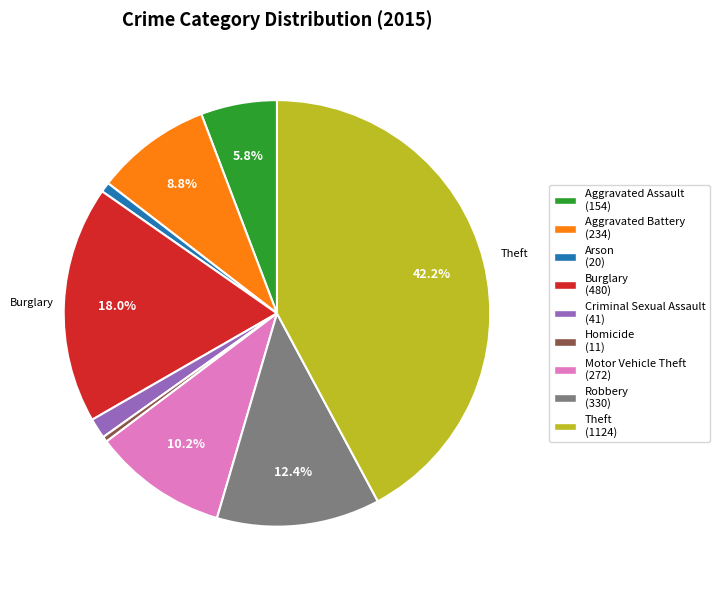

What is the largest slice in the pie chart?

Theft